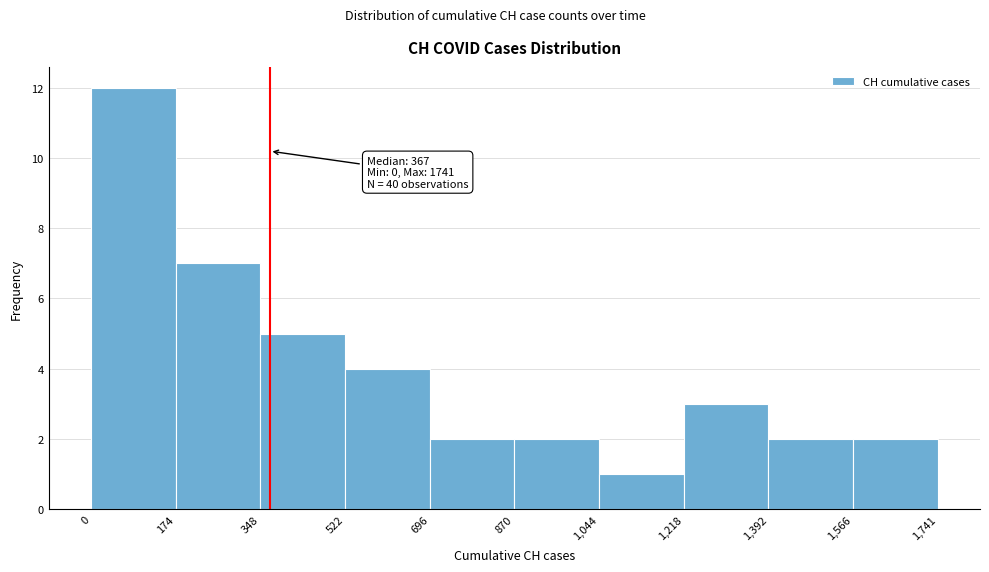

Over which range of the x-axis is the bar tallest?

0 to 174